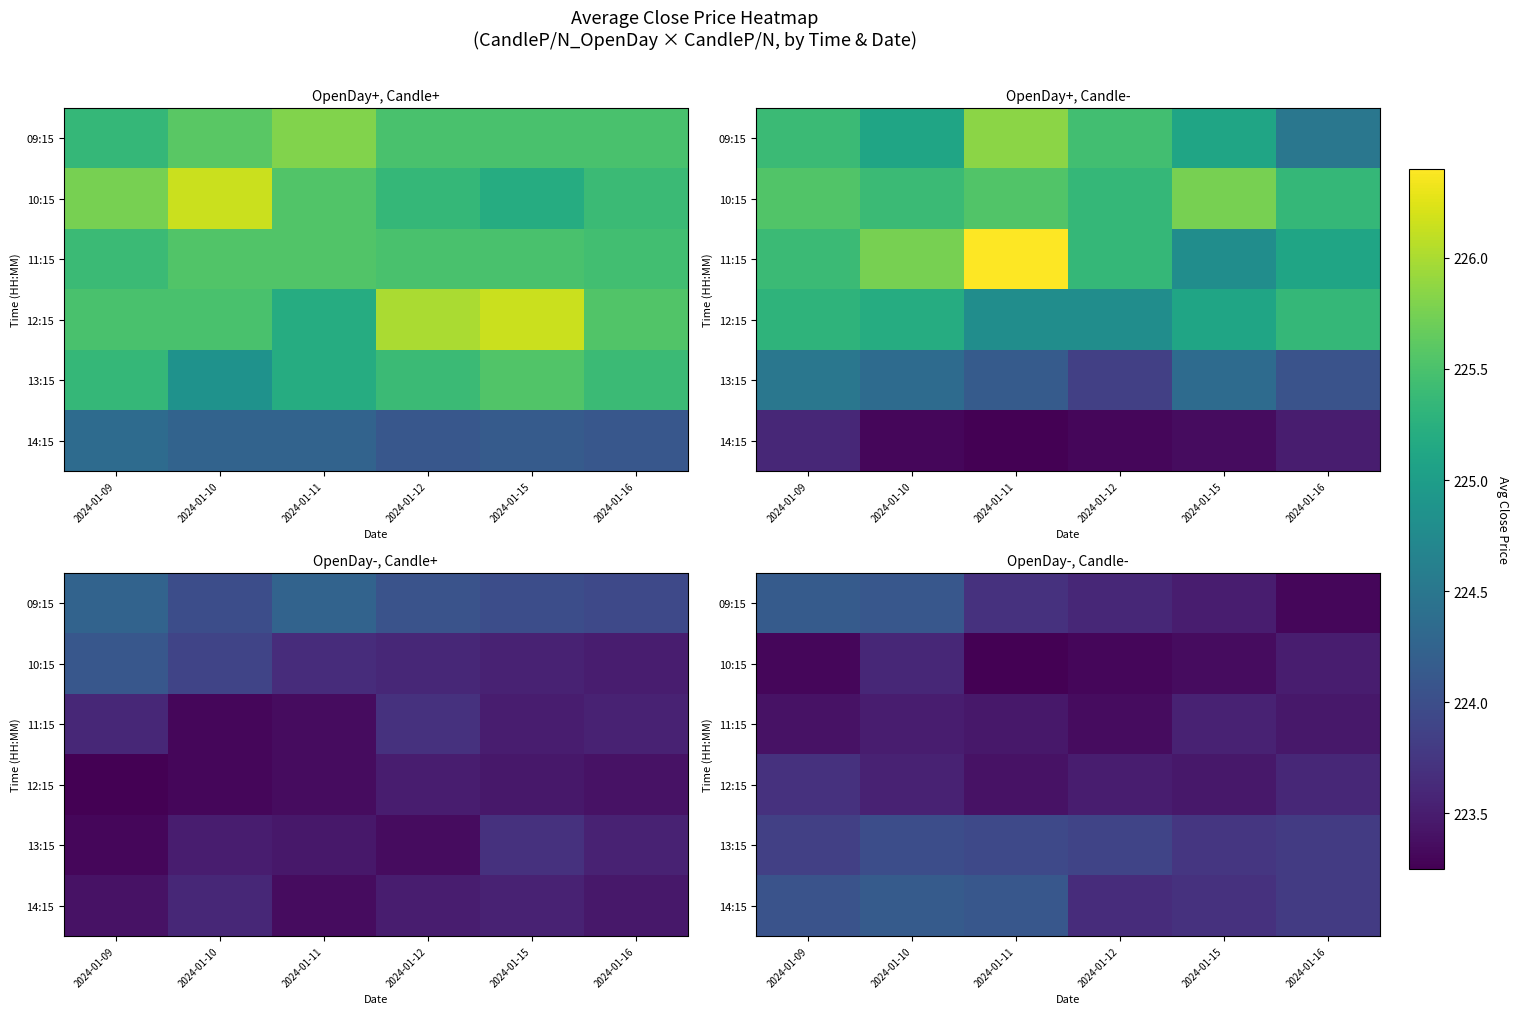

Which label corresponds to the smallest value in the chart?

2024-01-11